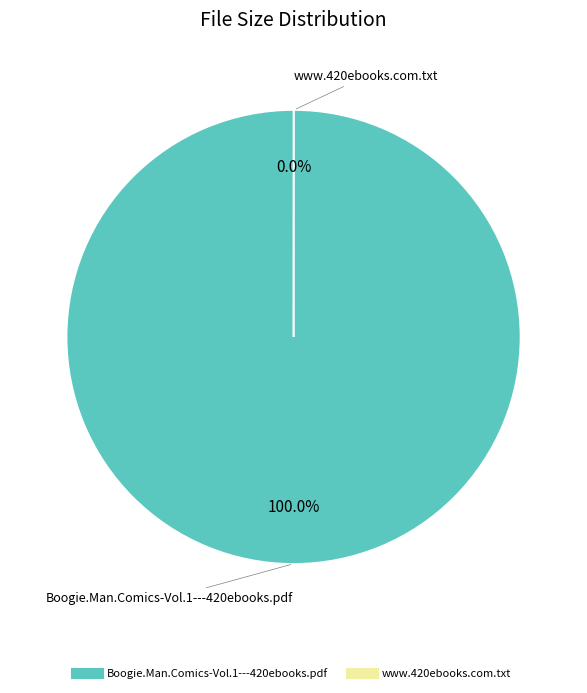

True or false: Boogie.Man.Comics-Vol.1---420ebooks.pdf accounts for 99% of the total.

False